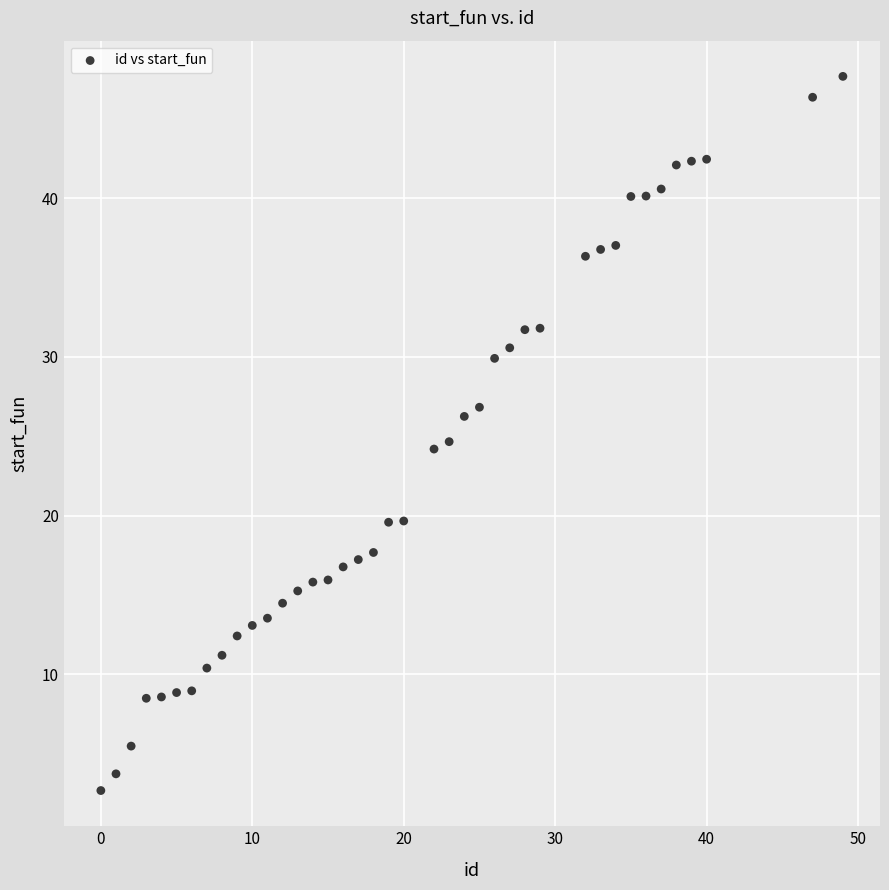

What is the range of X values (max minus min)?

49.0